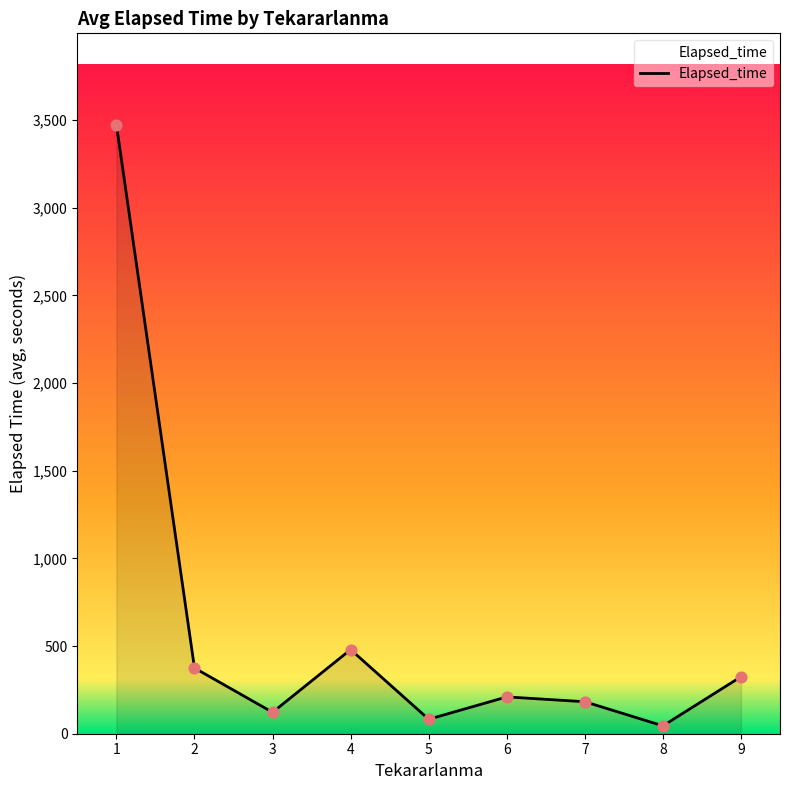

What is the ratio of the value at 6 to the value at 1?

0.1